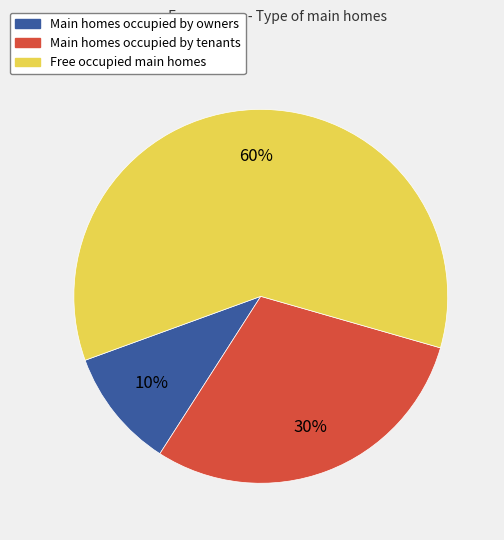

Does any single category account for the majority?

Yes